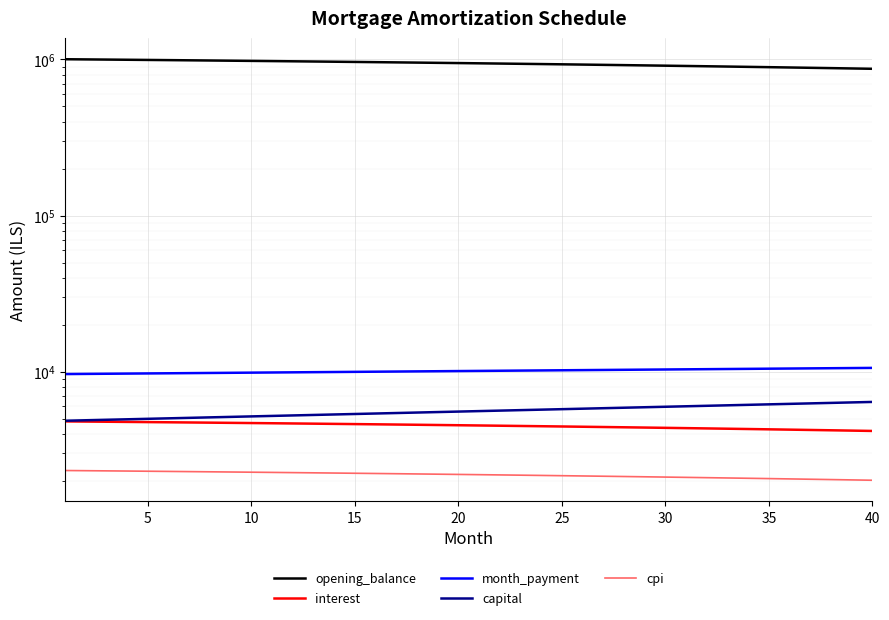

Is the value of opening_balance at 18 greater than the value of month_payment at 5?

Yes